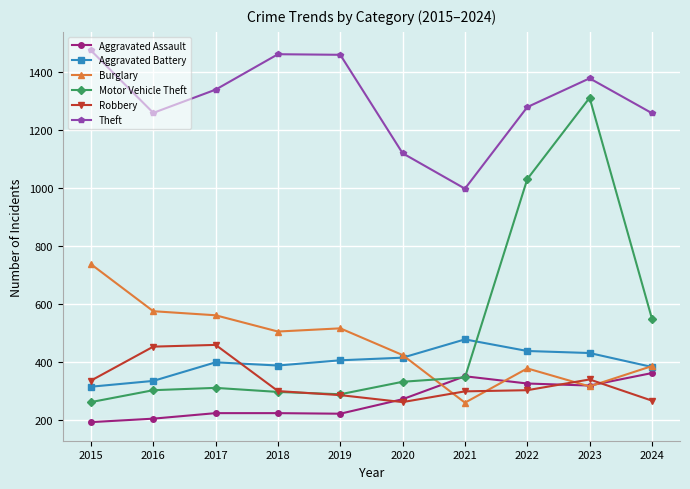

At how many categories does at least one series exceed 1325?

5